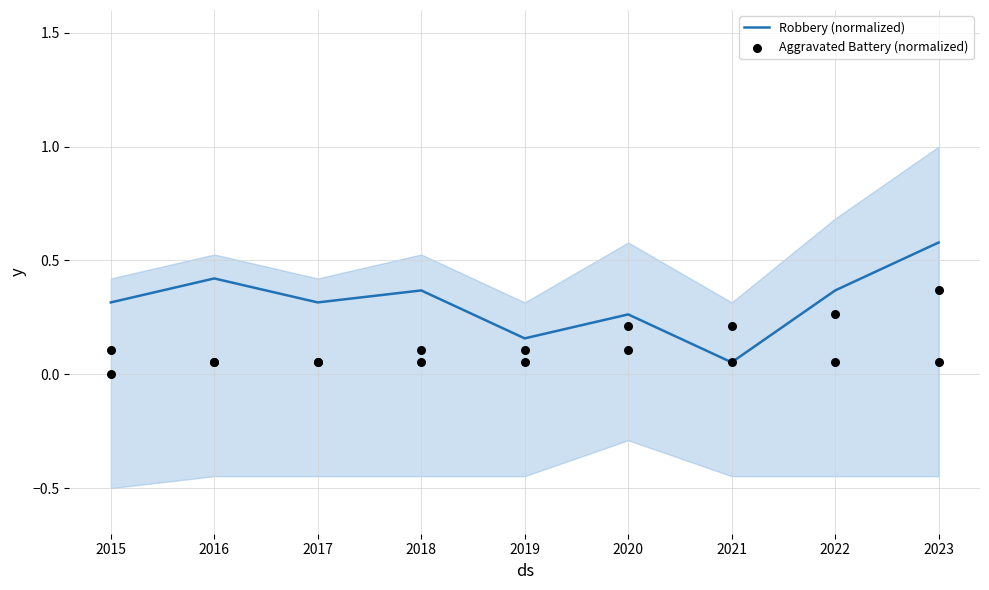

Which series contains the highest Y value?

Robbery (normalized)